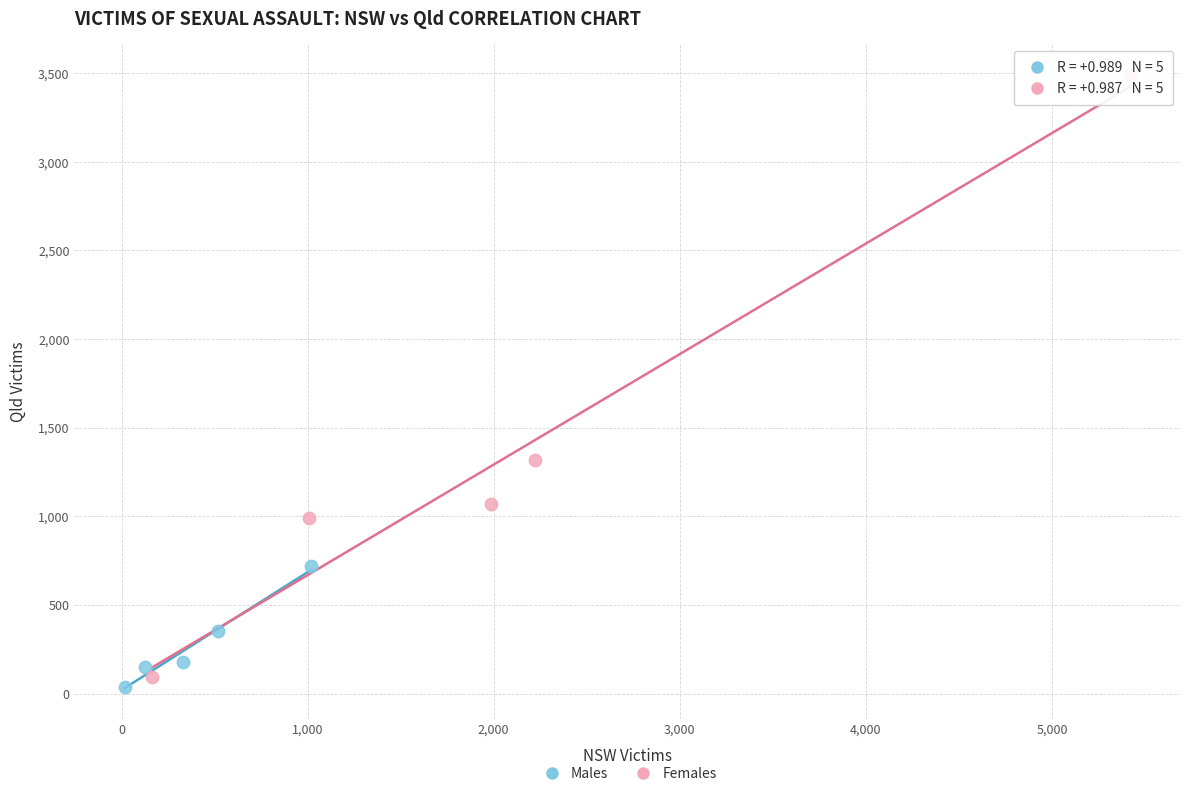

Which series has the widest spread of Y values?

Females